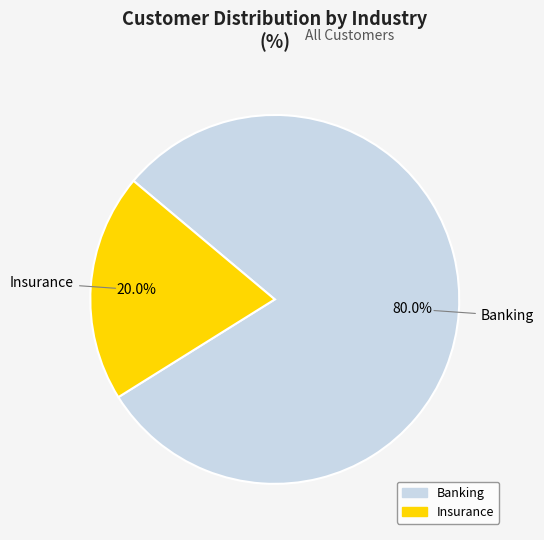

Combined, do Insurance and Banking account for over 50%?

Yes